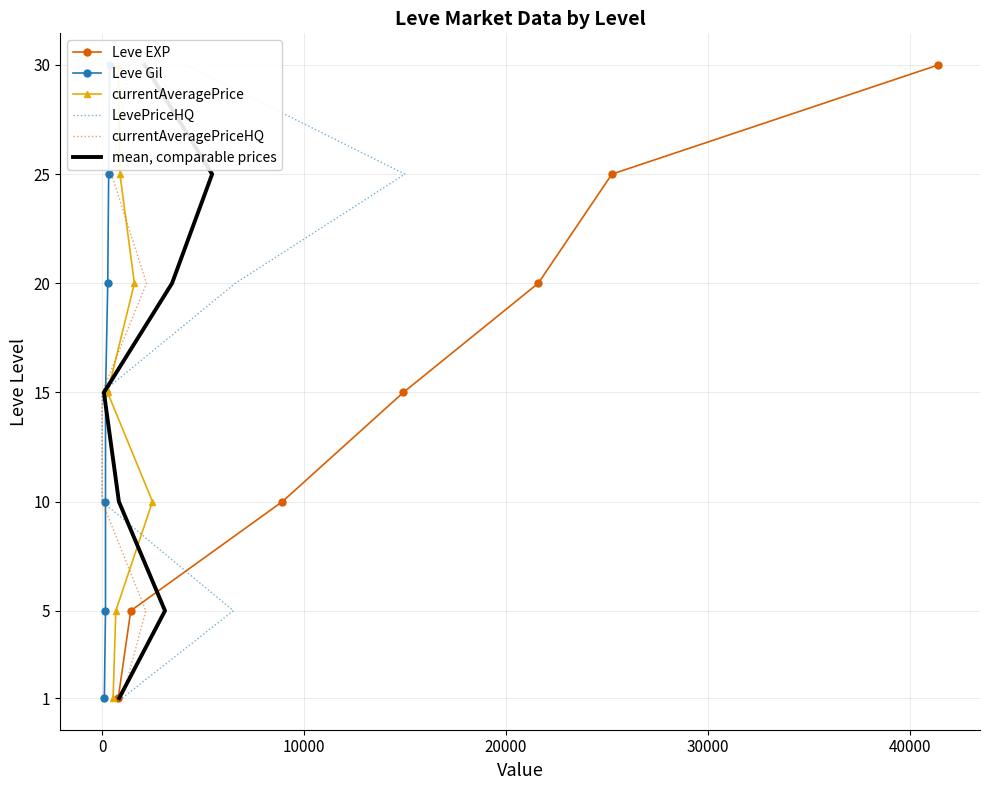

How many distinct data groups are displayed?

6